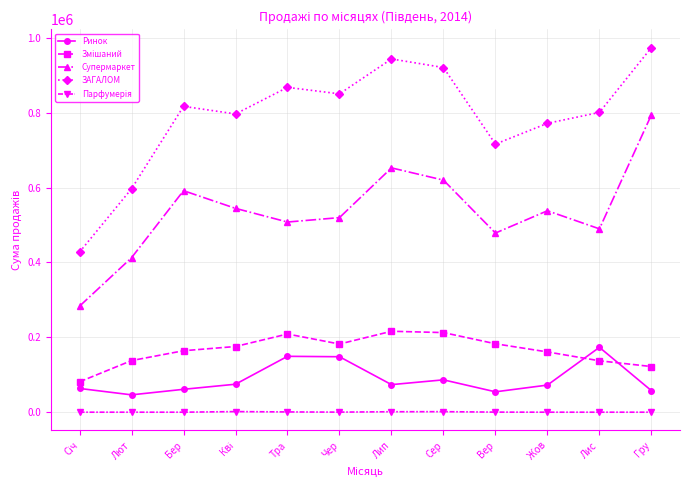

What is the average value of the ЗАГАЛОМ series?

790000